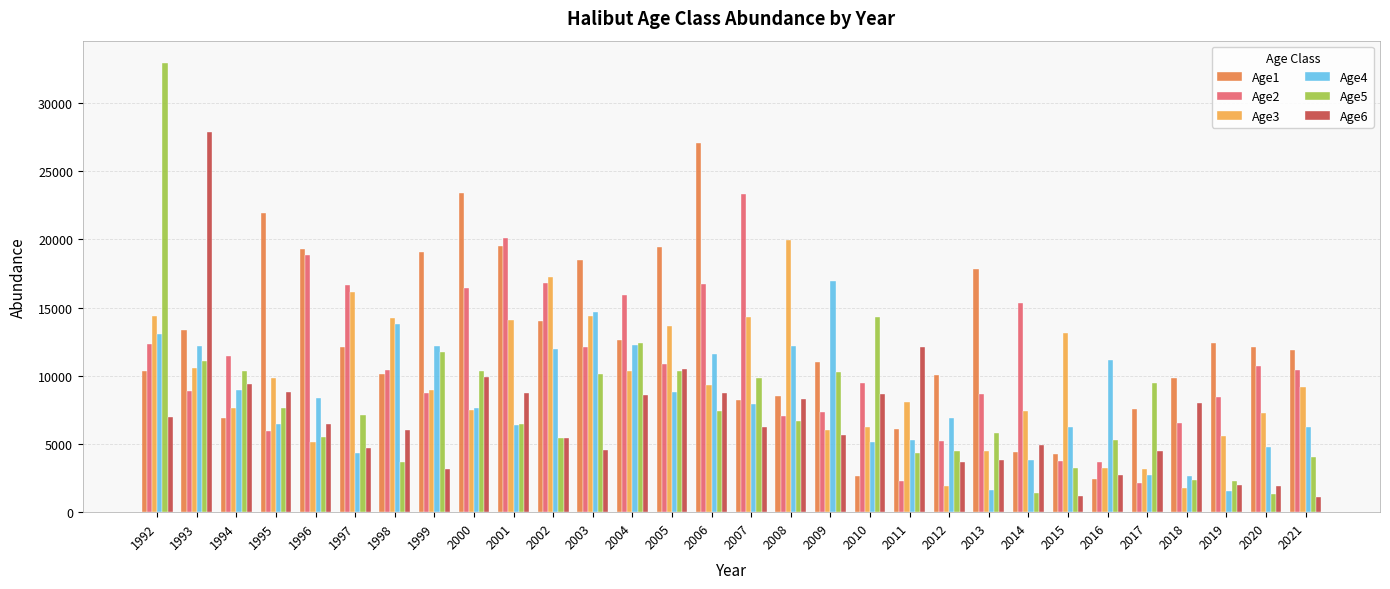

What is the spread (max minus min) of values at 2014?

13939.6